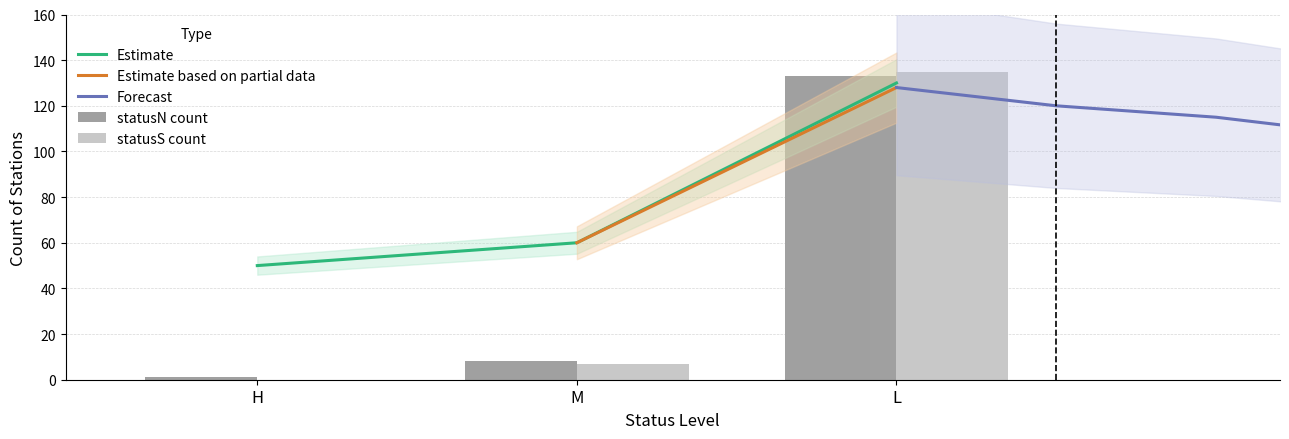

The count_S series shows 12 at M. True or false?

False